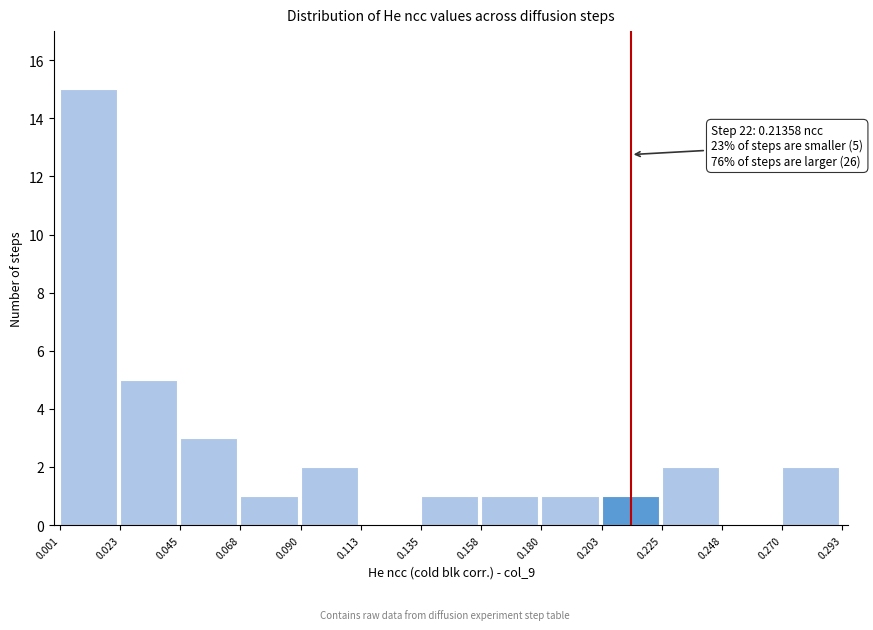

Over which range of the x-axis is the bar tallest?

0.001 to 0.023